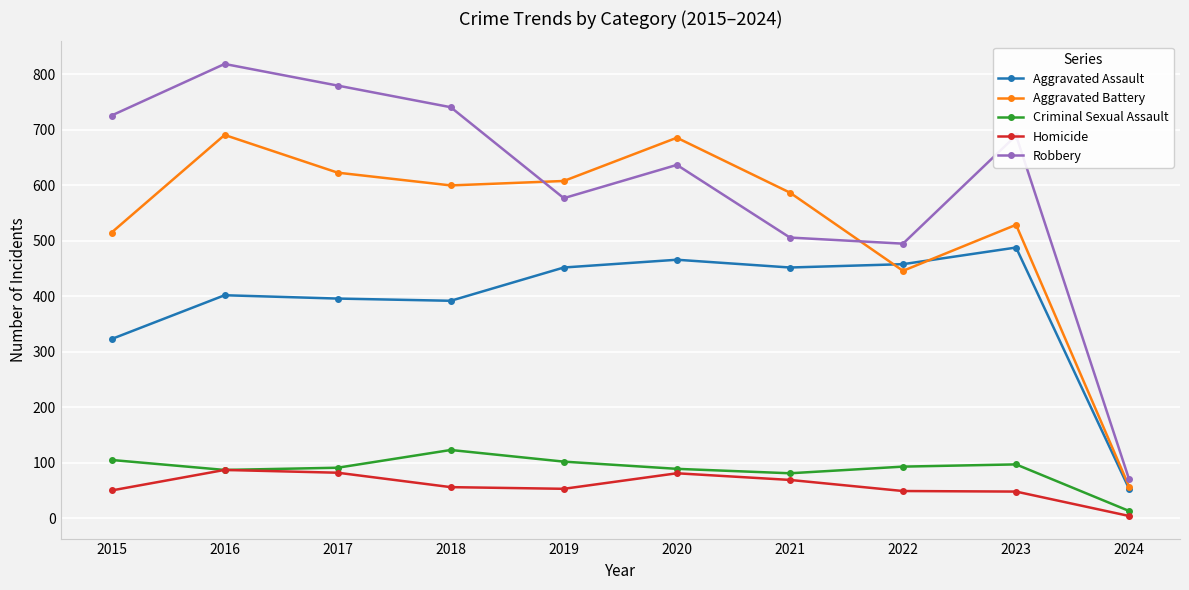

List the series in order of their peak value, lowest first.

Homicide, Criminal Sexual Assault, Aggravated Assault, Aggravated Battery, Robbery